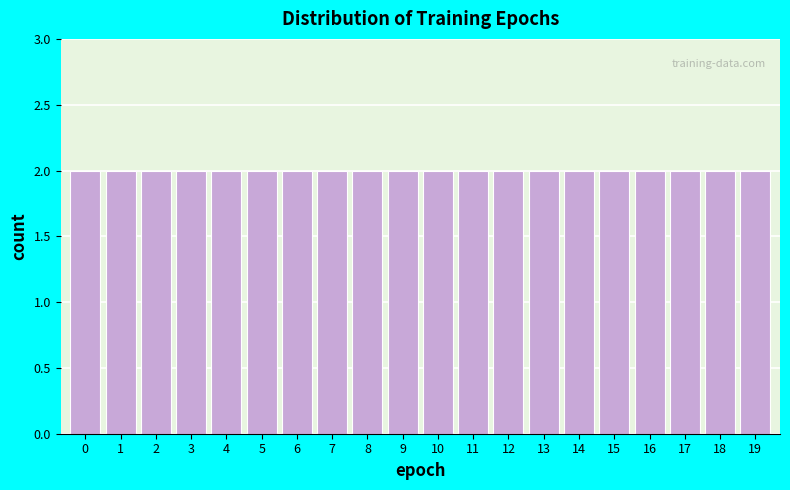

Reading left to right, list every bar in this chart as the range it spans on the x-axis followed by its height. The values are not printed on the chart, so give them approximately, as read against the axis.

-0.5 to 0.5: 2
0.5 to 1.5: 2
1.5 to 2.5: 2
2.5 to 3.5: 2
3.5 to 4.5: 2
4.5 to 5.5: 2
5.5 to 6.5: 2
6.5 to 7.5: 2
7.5 to 8.5: 2
8.5 to 9.5: 2
9.5 to 10.5: 2
10.5 to 11.5: 2
11.5 to 12.5: 2
12.5 to 13.5: 2
13.5 to 14.5: 2
14.5 to 15.5: 2
15.5 to 16.5: 2
16.5 to 17.5: 2
17.5 to 18.5: 2
18.5 to 19.5: 2